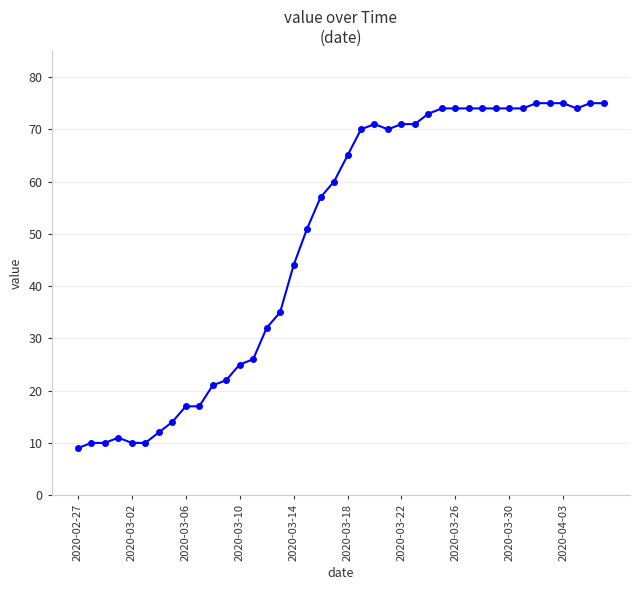

Reading left to right, list all the values displayed in this chart.

9	10	10	11	10	10	12	14	17	17	21	22	25	26	32	35	44	51	57	60	65	70	71	70	71	71	73	74	74	74	74	74	74	74	75	75	75	74	75	75